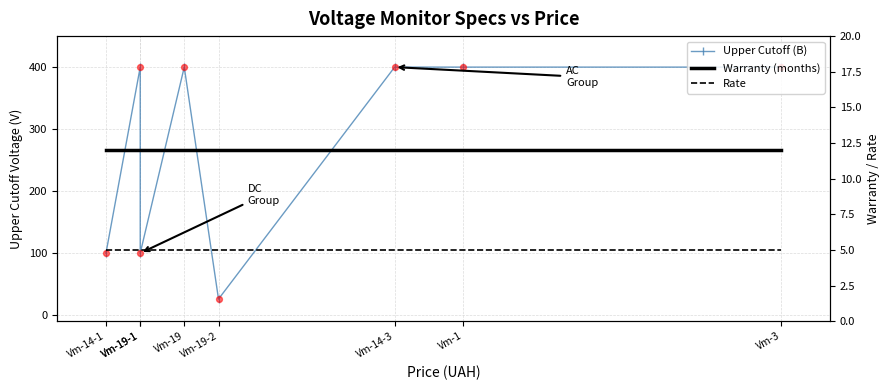

Which series reaches the minimum Y coordinate?

Rate